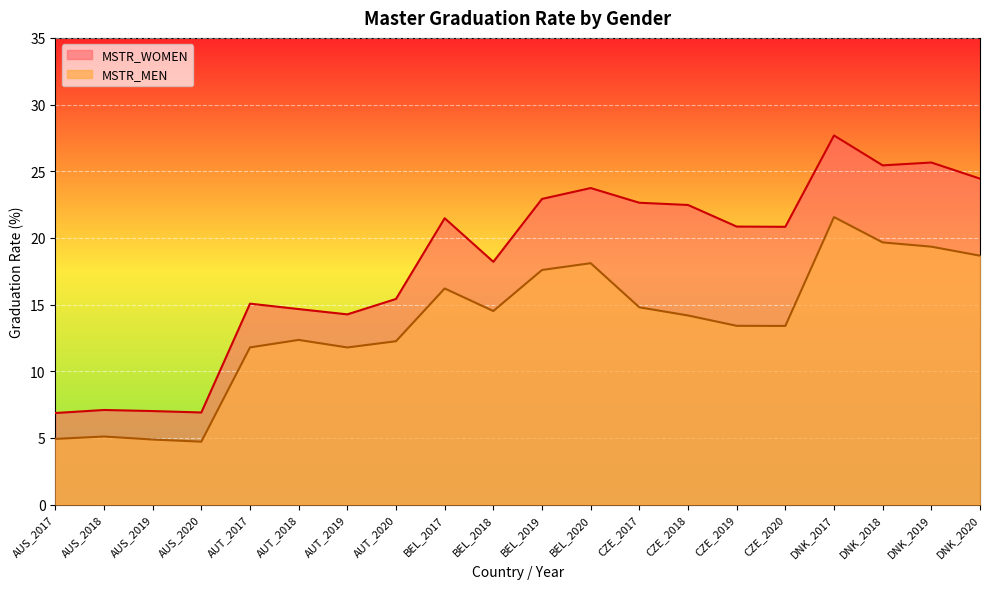

What is the spread (max minus min) of values at AUS_2019?

2.1